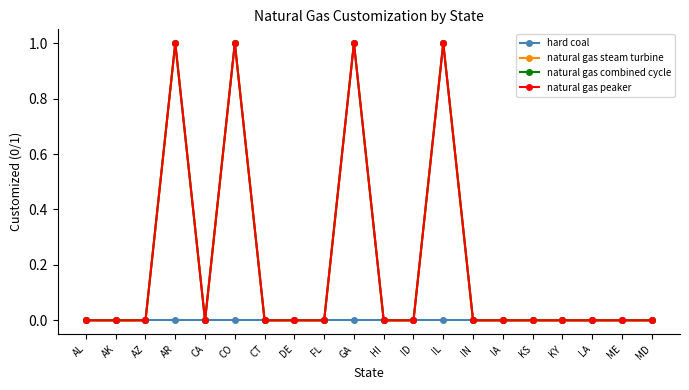

What is the label of the 17th point from the right?

AR